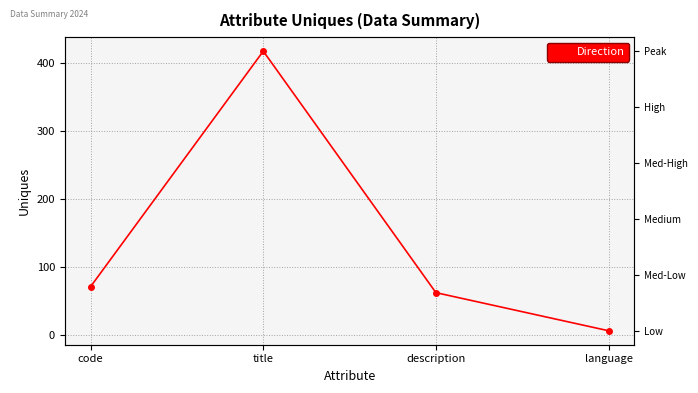

Rank the categories by value from highest to lowest.

title, code, description, language